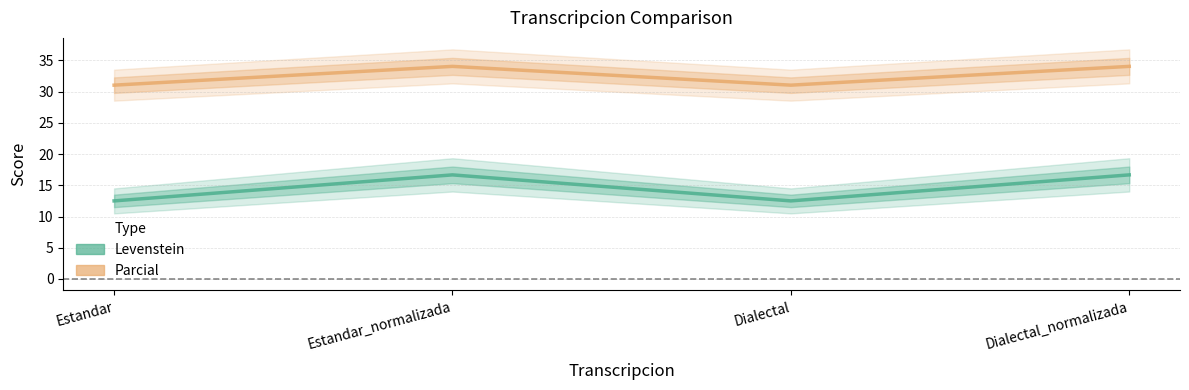

What is the greatest value displayed?

34.0